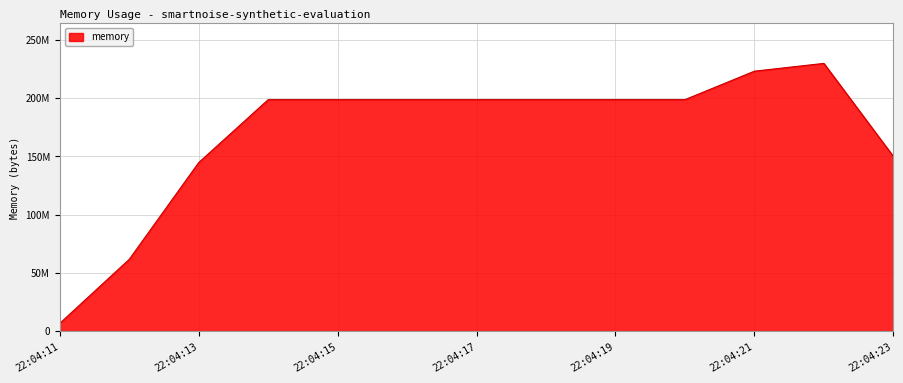

Rank the categories by value from highest to lowest.

22:04:22, 22:04:21, 22:04:19, 22:04:20, 22:04:18, 22:04:15, 22:04:16, 22:04:17, 22:04:14, 22:04:23, 22:04:13, 22:04:12, 22:04:11